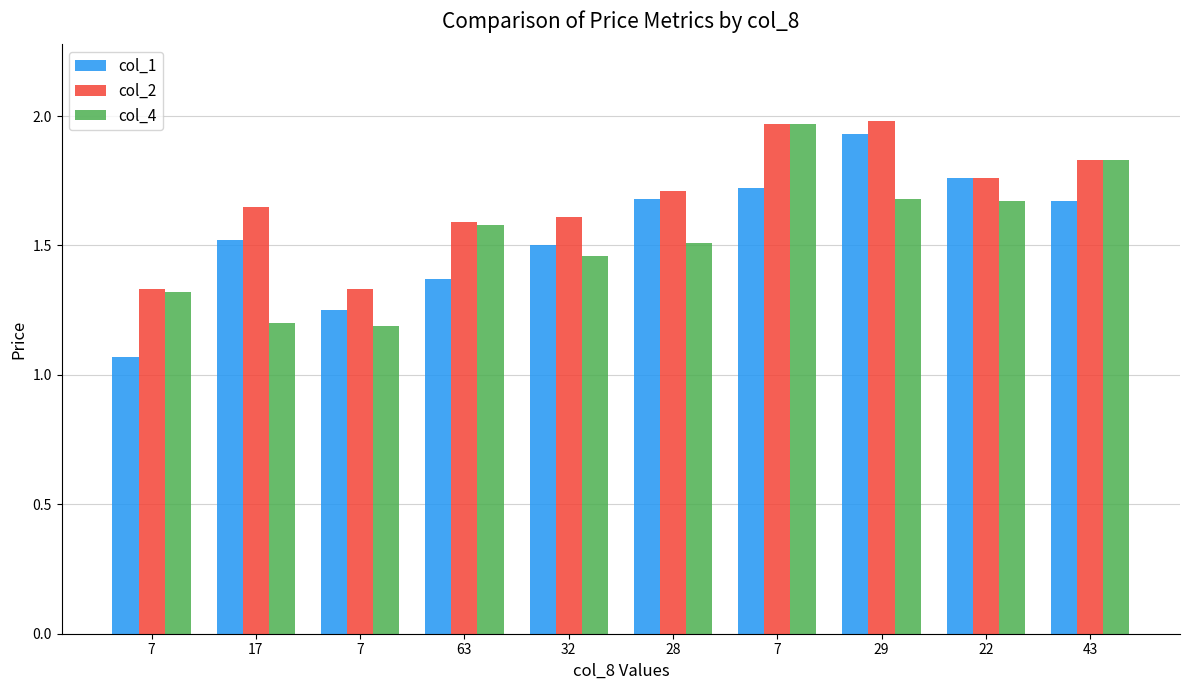

At which label does col_4 reach its peak?

7